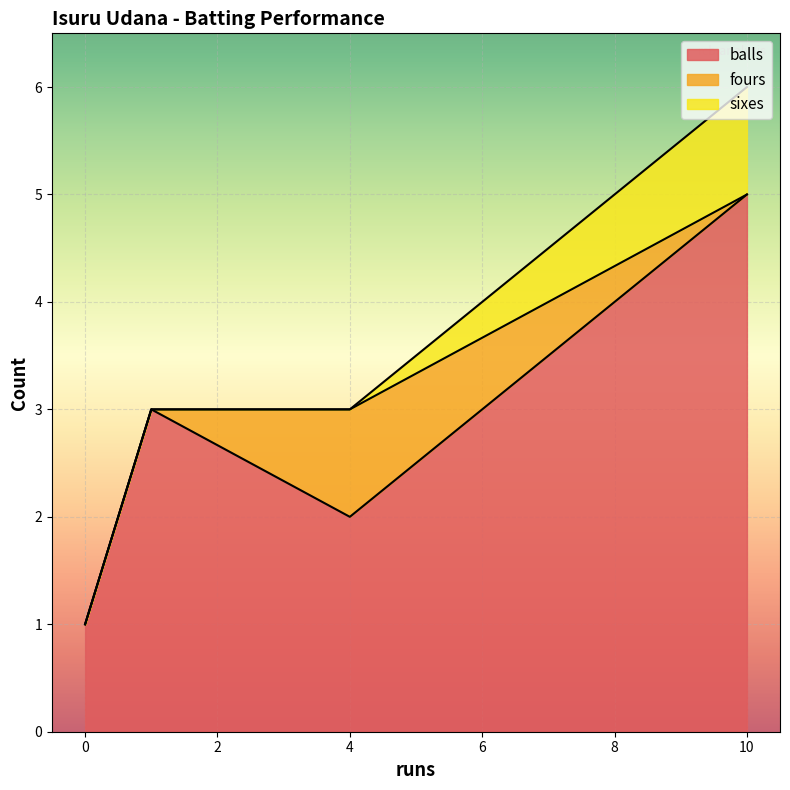

What is the sum of all balls values?

11